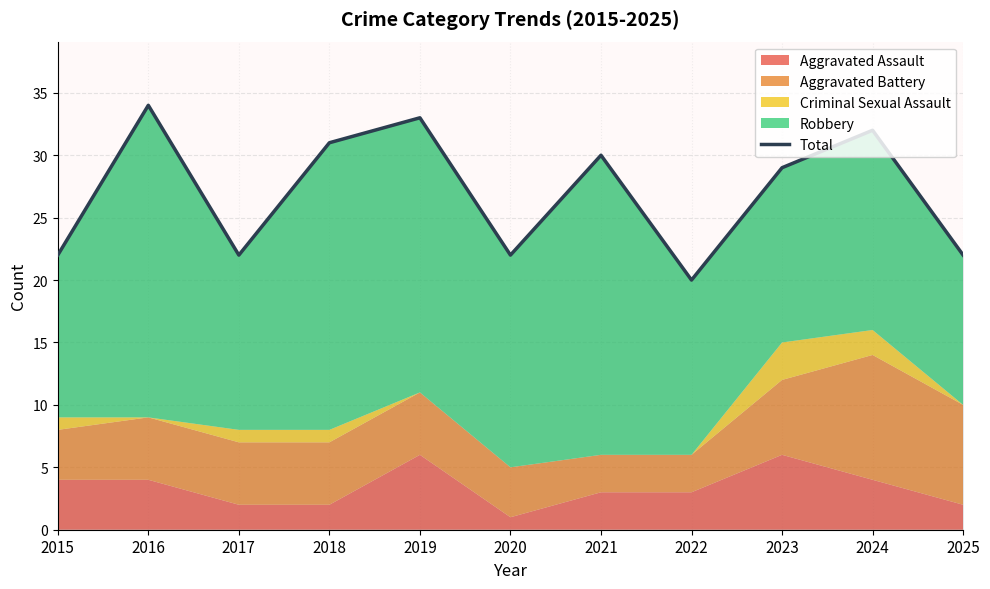

What is the average value?

27